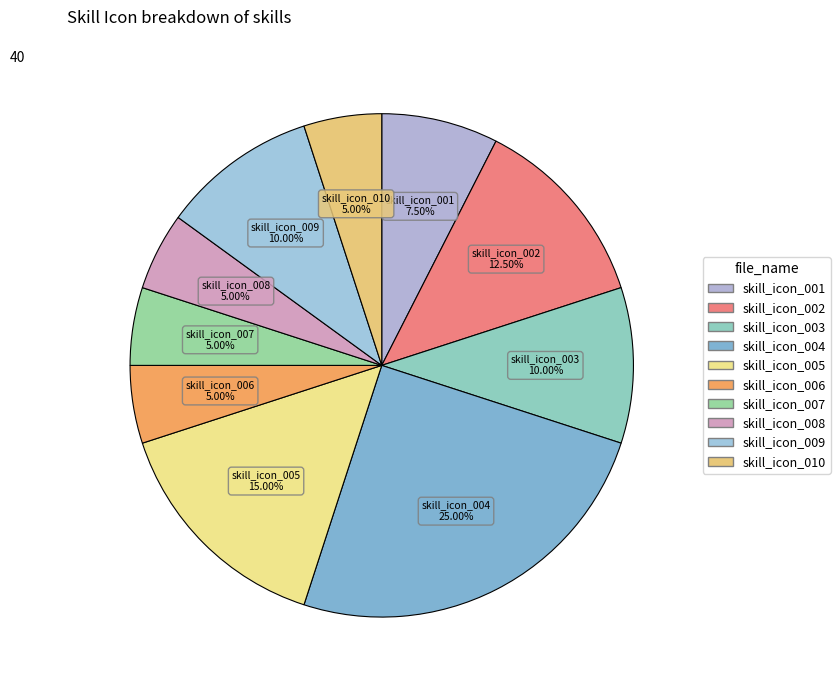

Does skill_icon_002 account for over 50% of the chart?

No